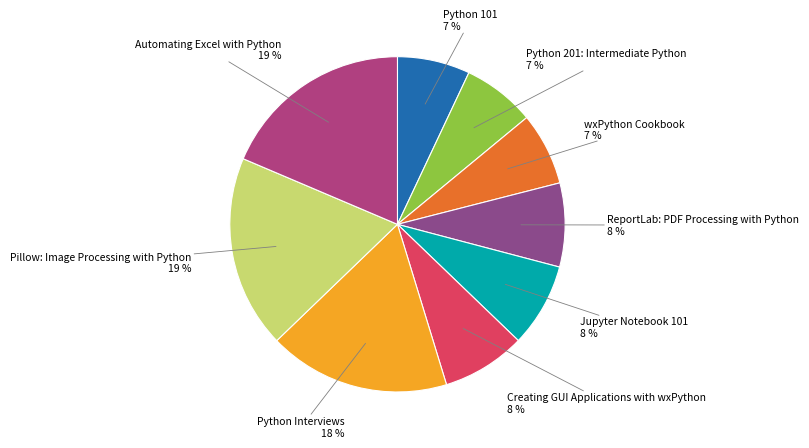

What is the smallest slice in the pie chart?

Python 101